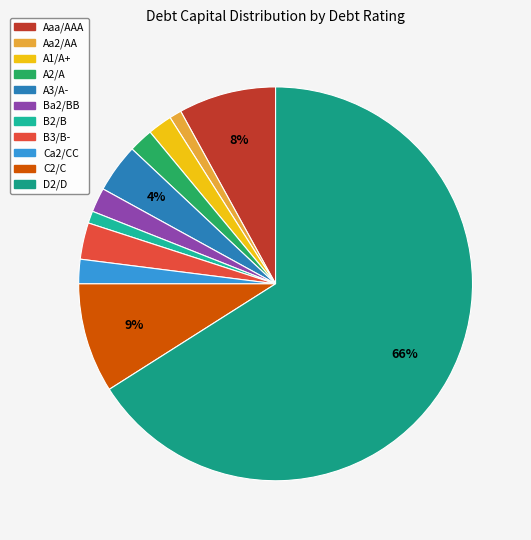

To the nearest percent, what percentage of the pie is A2/A?

2%